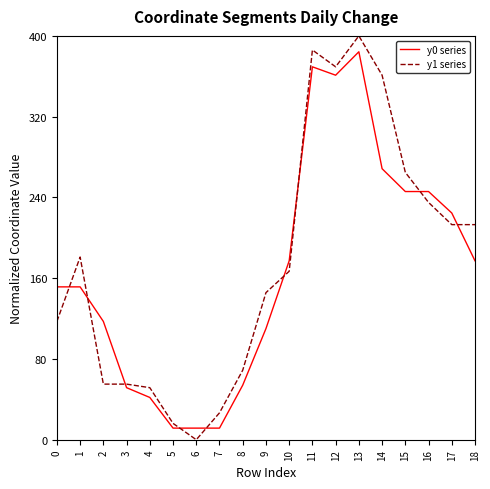

Reading left to right, extract all data points from this chart.

y0 series: 151.4	151.4	117.2	51.5	41.9	11.5	11.5	11.5	54.0	110.1	177.2	369.4	361.1	384.3	268.4	245.8	245.8	224.6	177.2
y1 series: 117.2	181.0	55.1	55.1	51.5	16.2	0.0	26.6	68.9	145.7	166.8	386.0	369.4	400.0	361.1	264.8	235.0	213.0	213.0